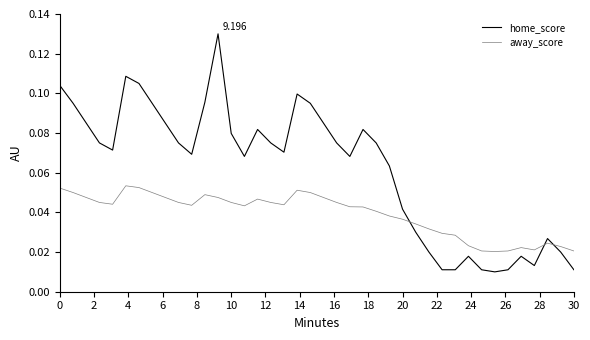

True or false: away_score and home_score intersect in this chart.

True